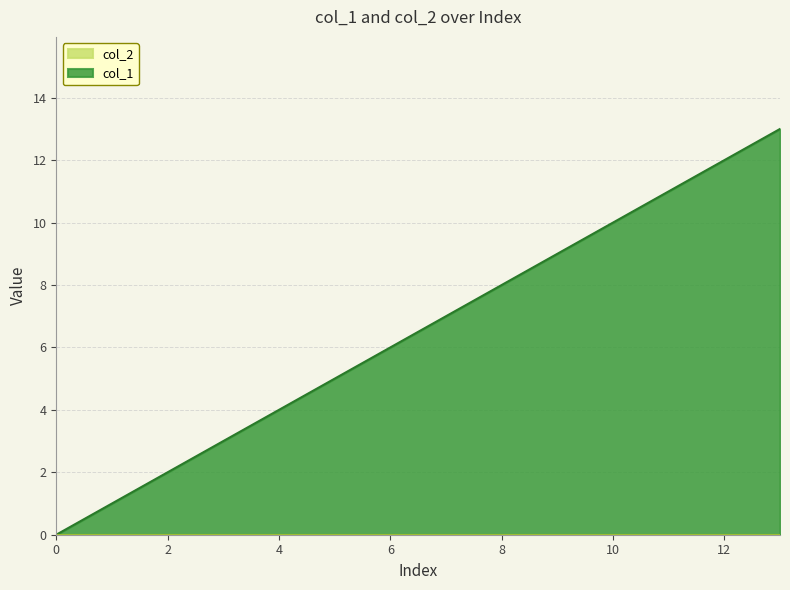

Rank the categories by value from highest to lowest.

13, 12, 6, 5, 4, 3, 2, 1, 0